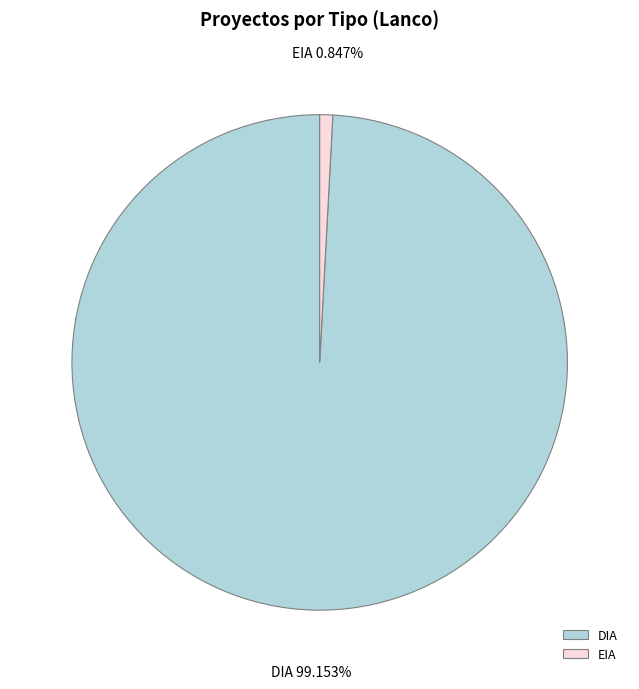

What is the smallest slice in the pie chart?

EIA